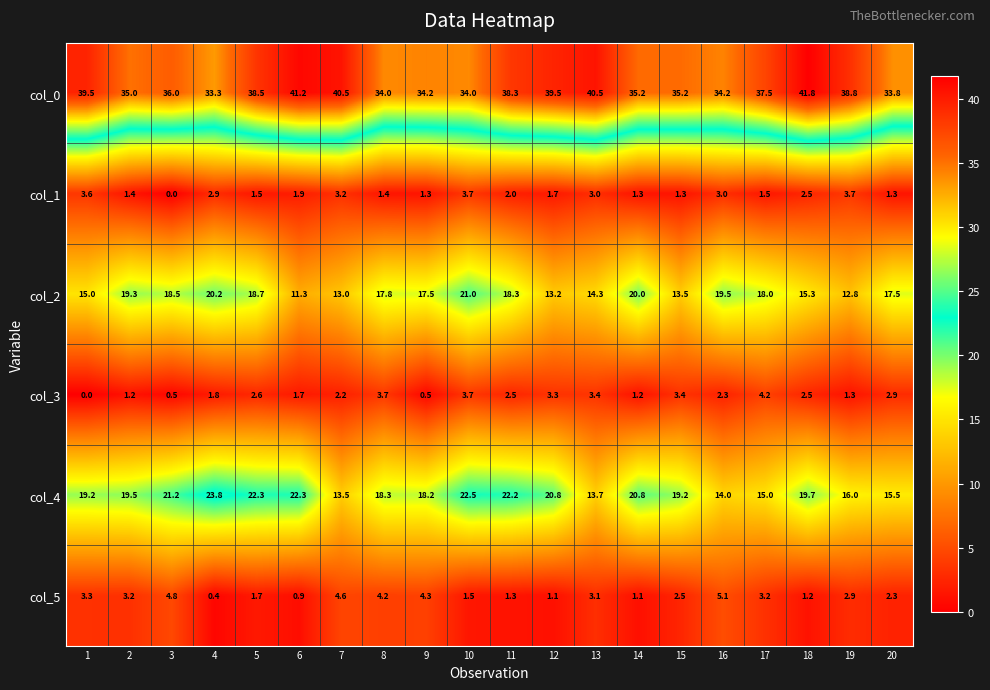

How many values in the col_4 series are below 19?

8